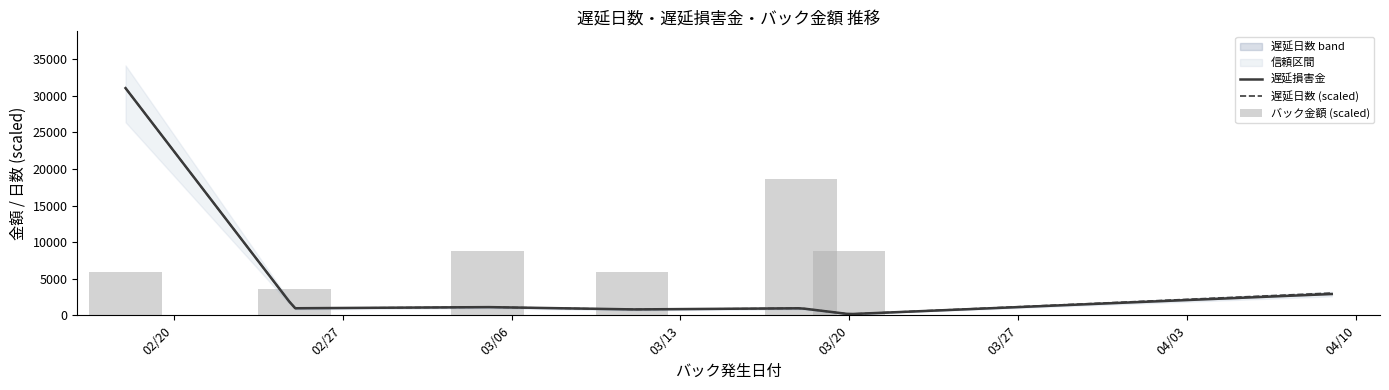

At 2023-03-05, list the series in order from largest to smallest.

バック金額, 遅延損害金, 遅延日数